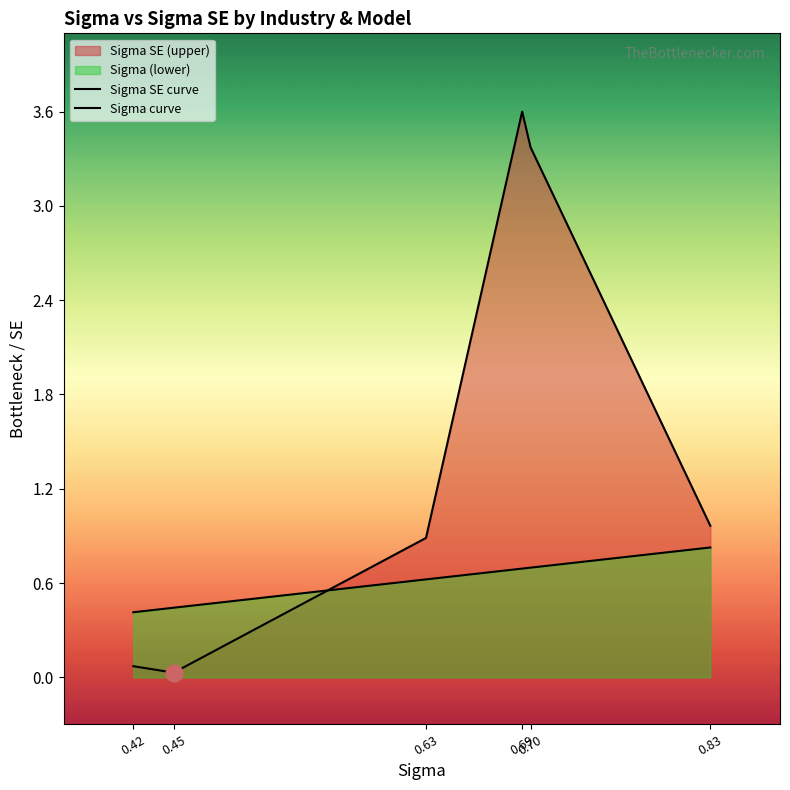

Between which two adjacent categories do Sigma curve and Sigma SE curve first intersect?

0.45 and 0.63